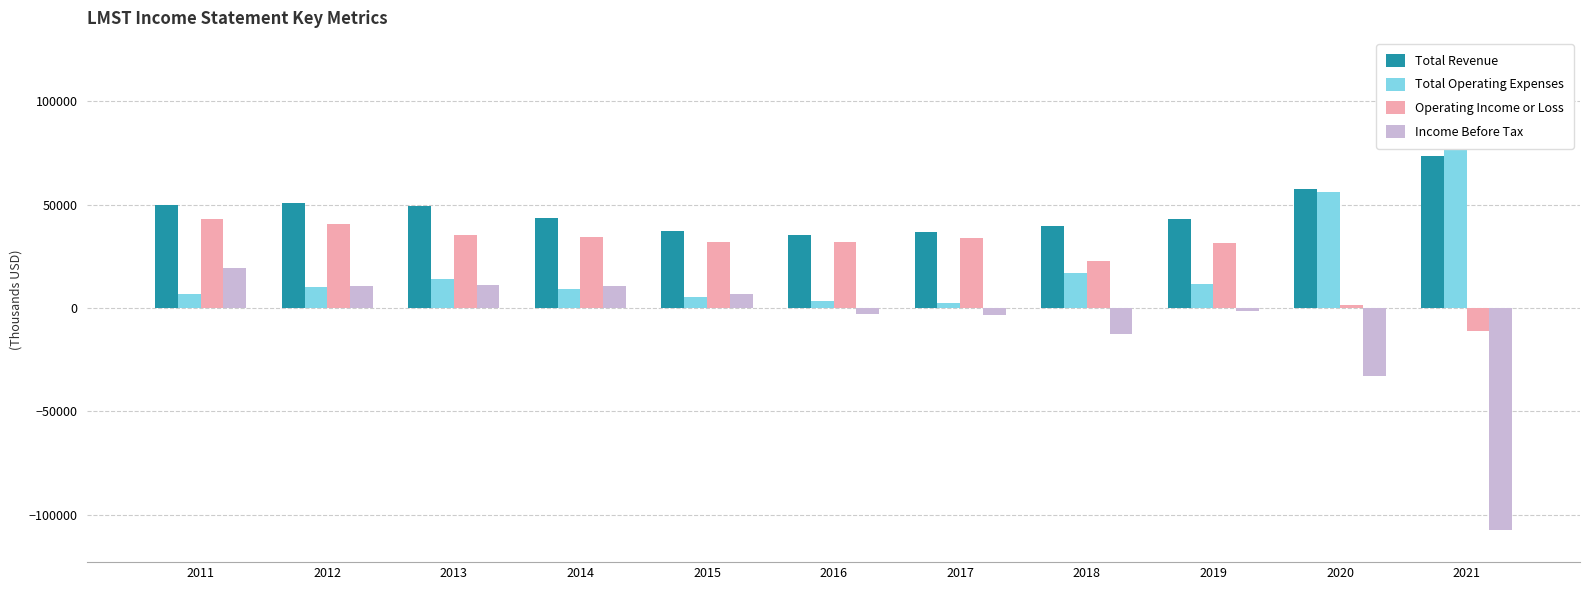

How many data points in Total Operating Expenses are less than 10200?

5